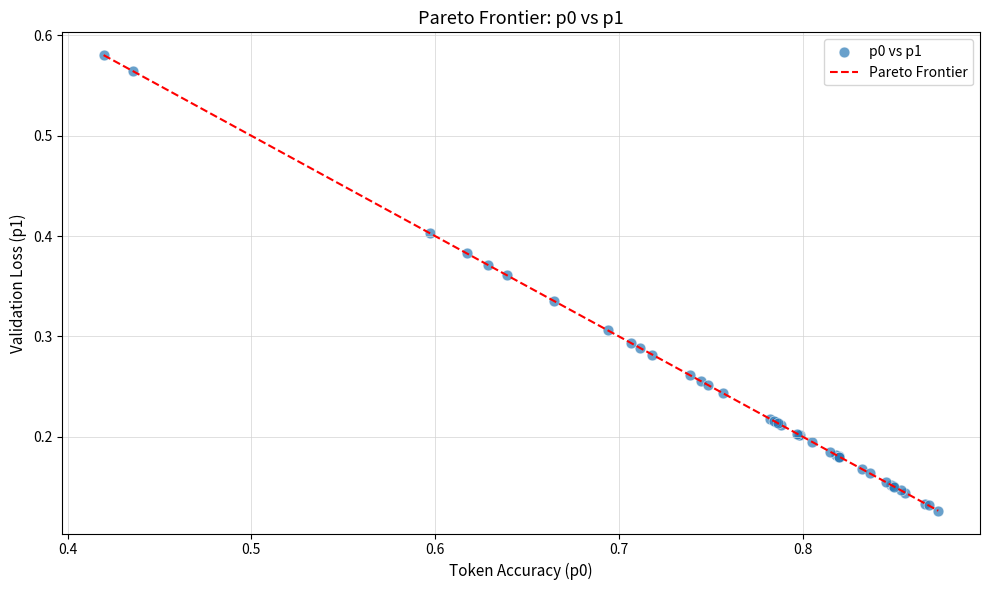

Does the chart have visible grid lines?

Yes